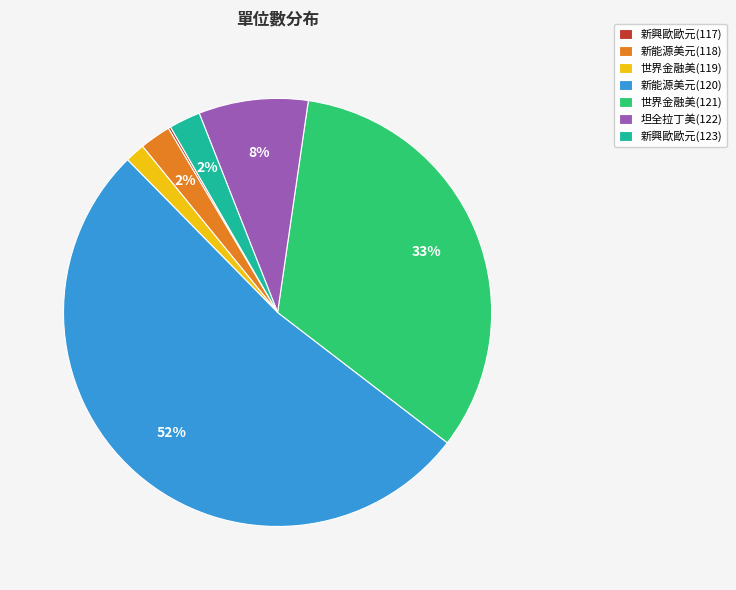

Does 新能源美元(120) account for over 50% of the chart?

Yes